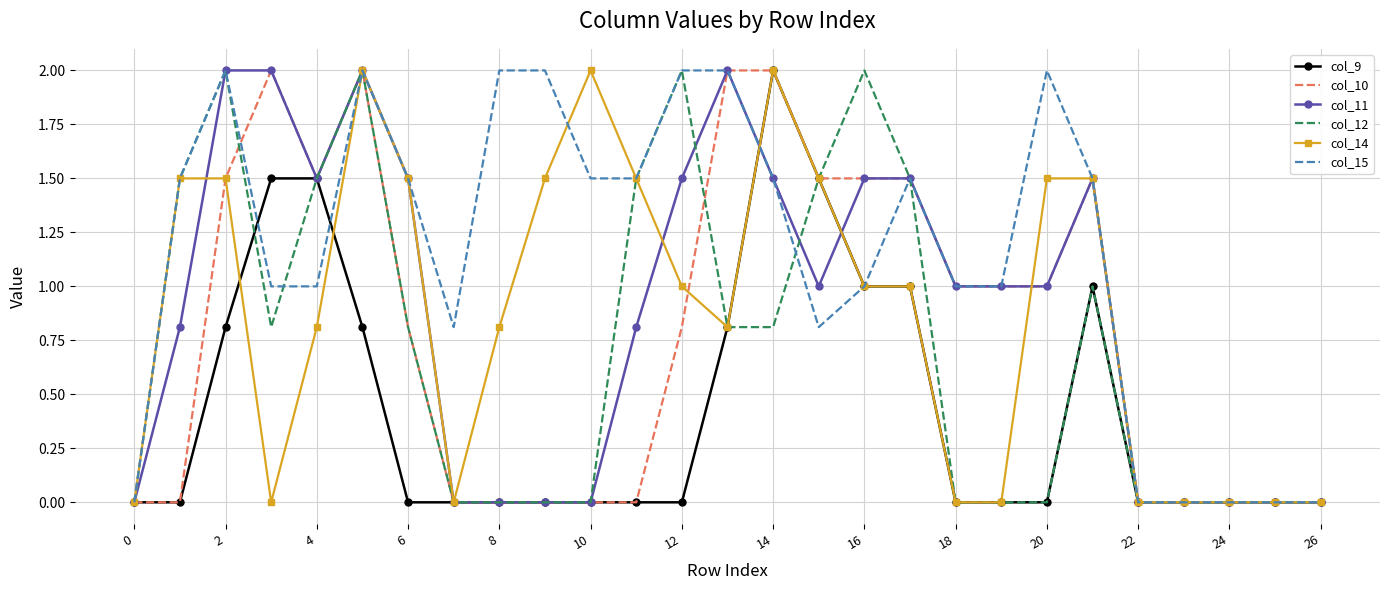

Which series has the largest total across all categories?

col_15